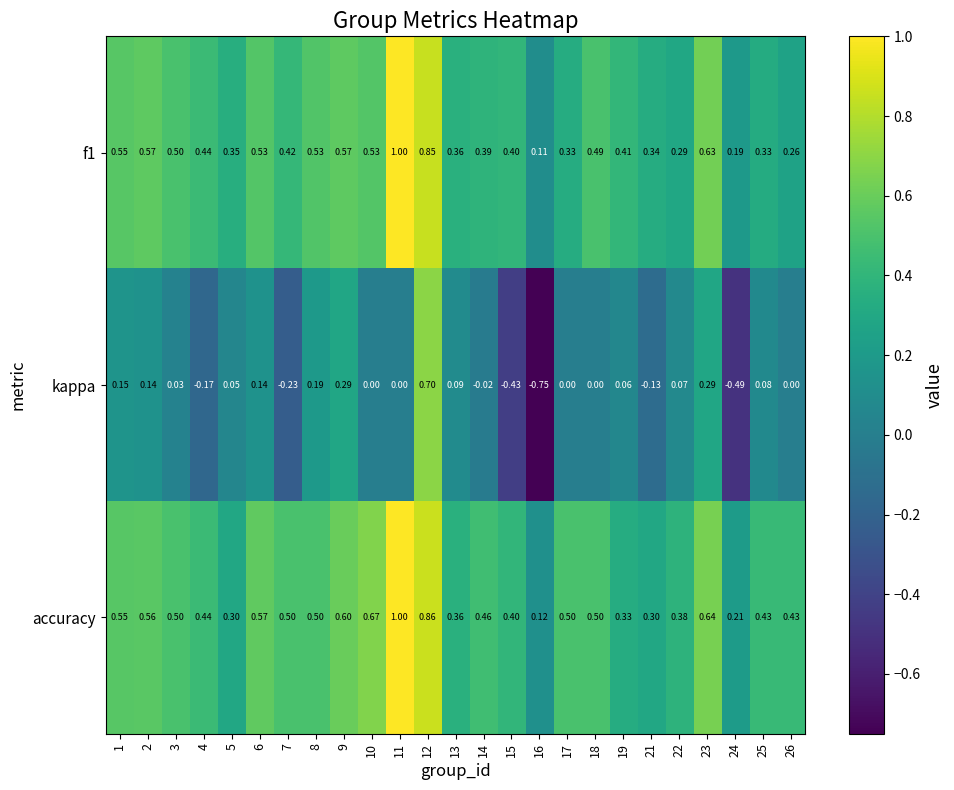

Which series has the widest spread of values?

kappa